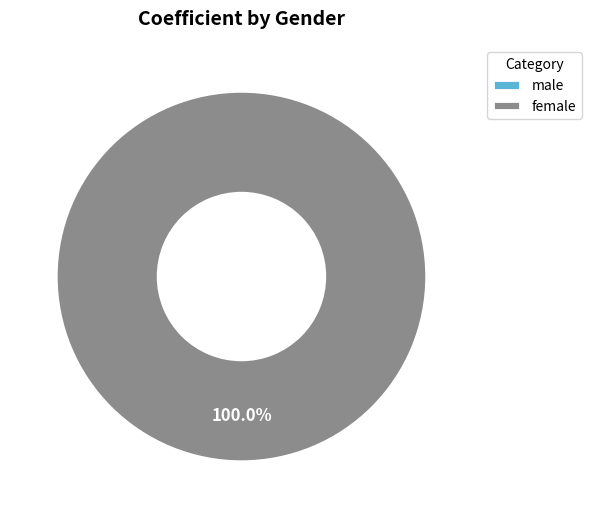

Count the number of slices in the pie.

2